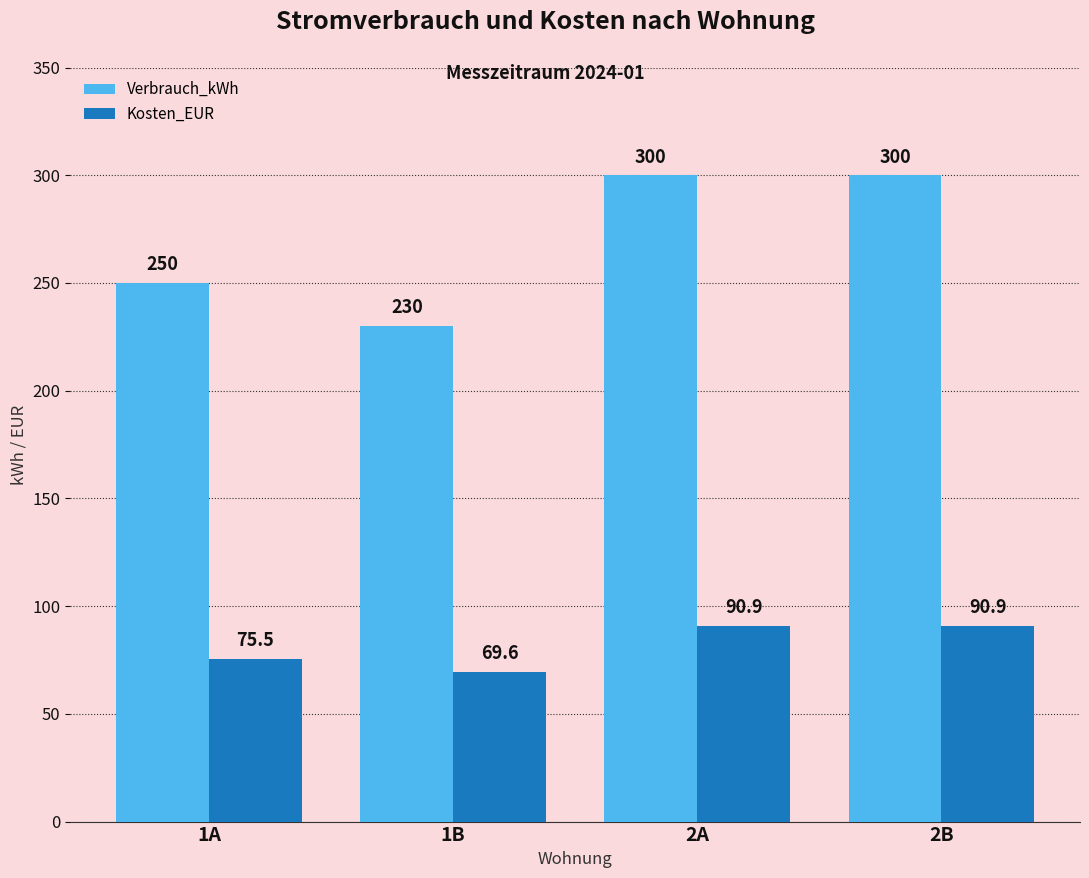

What is the difference between the maximum and minimum values in the Verbrauch_kWh series?

70.0